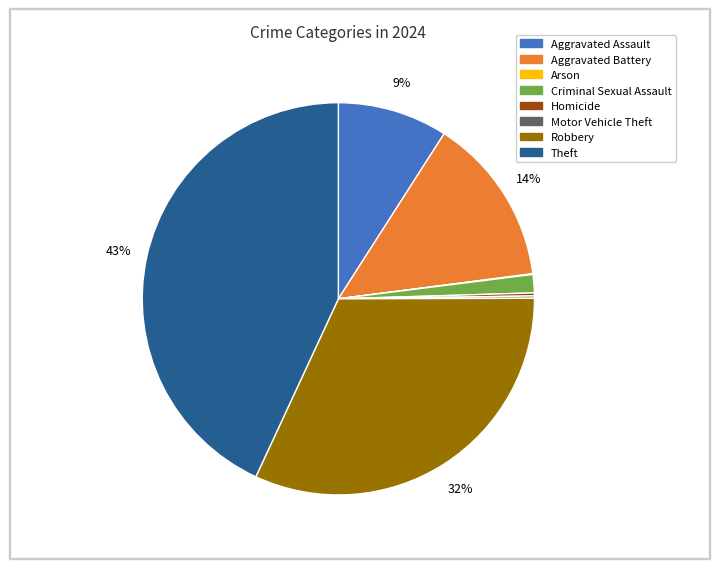

Is it true that Robbery is 19% of the pie?

False